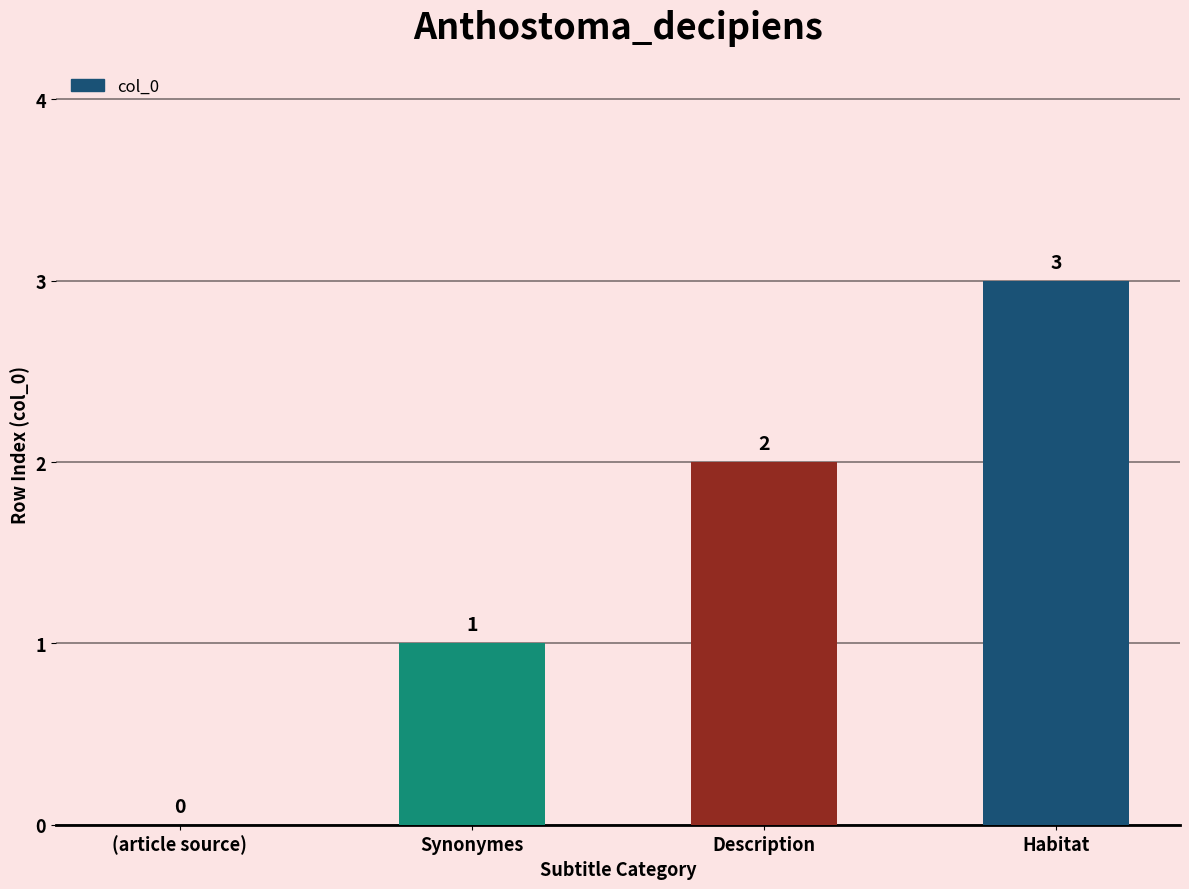

The chart shows a value of -1 at (article source). True or false?

False